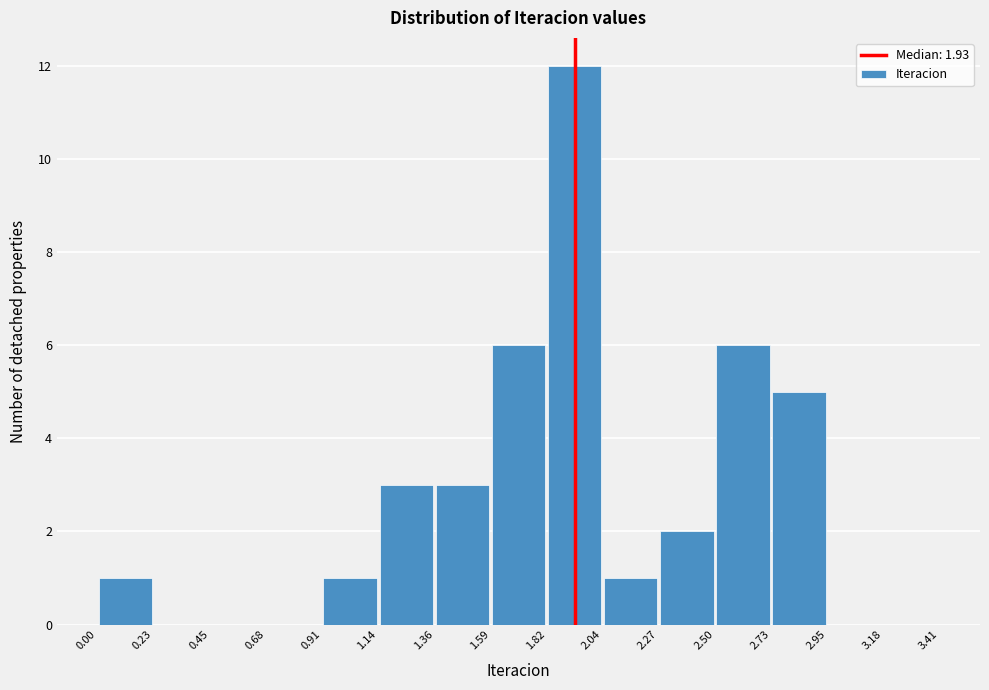

What is the height of the bar covering 1.82 to 2.04 on the x-axis? The values are not printed on the chart, so give them approximately, as read against the axis.

12